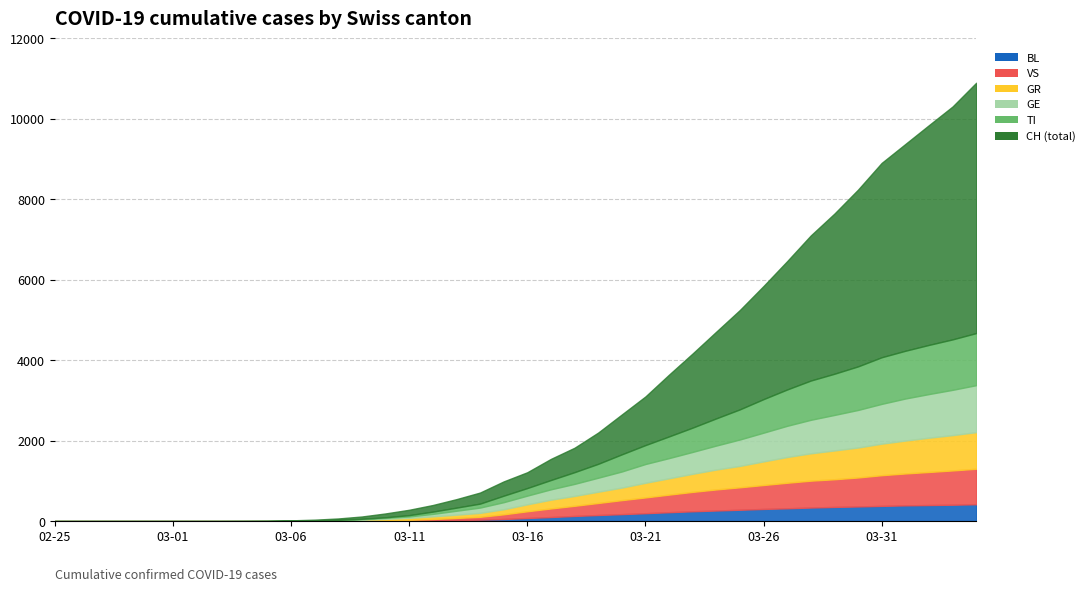

What is the difference between the GR values at 2020-02-29 and 2020-03-28?

680